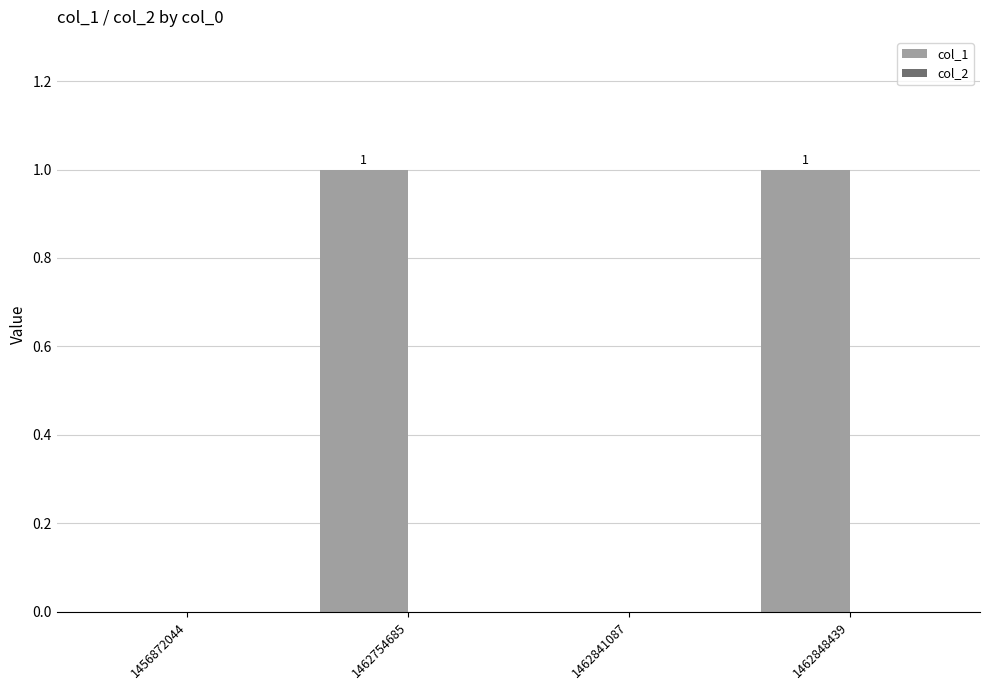

What is the ratio of the value at 1462754685 to the value at 1462848439?

1.0